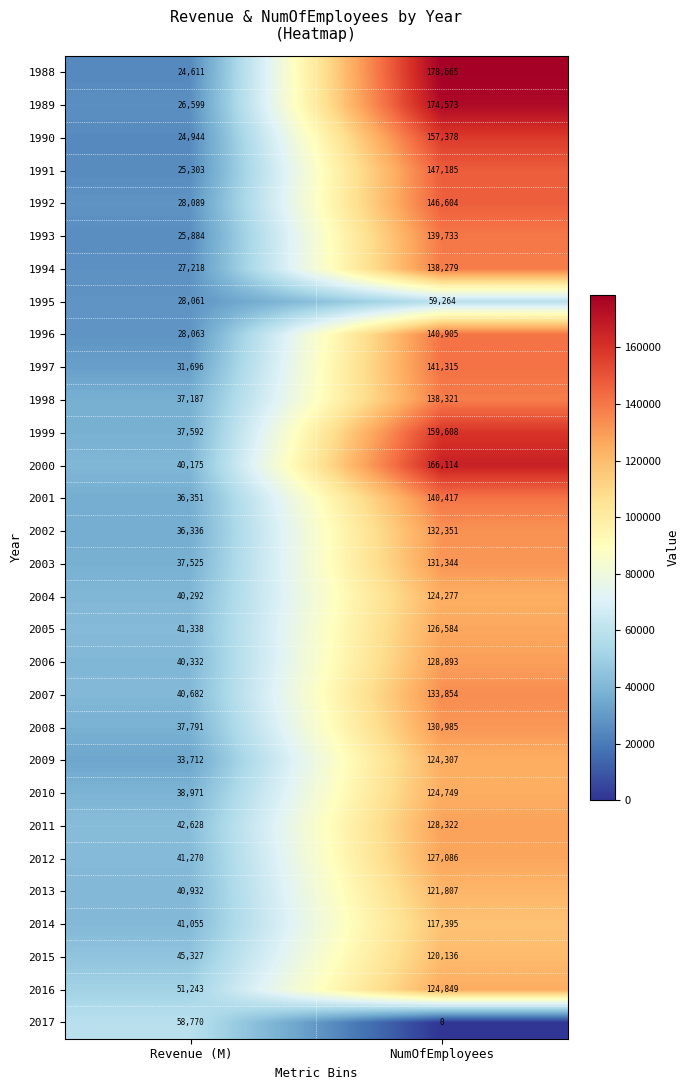

Which category has the highest value across all series?

NumOfEmployees